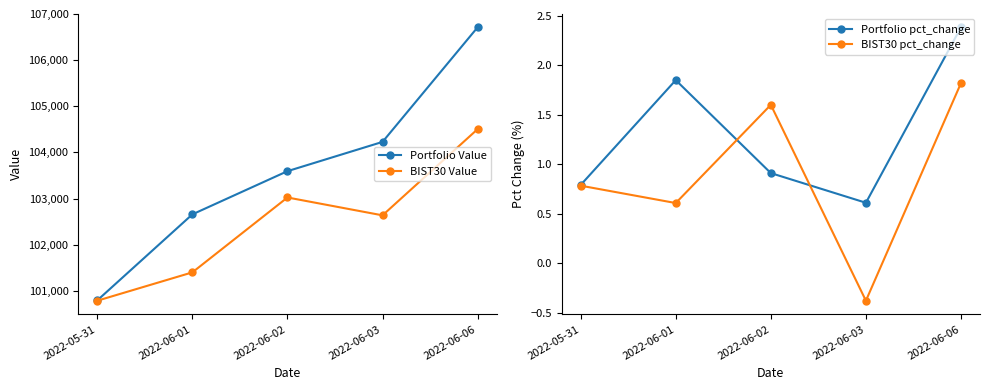

Is this an area chart (filled region under the line)?

No